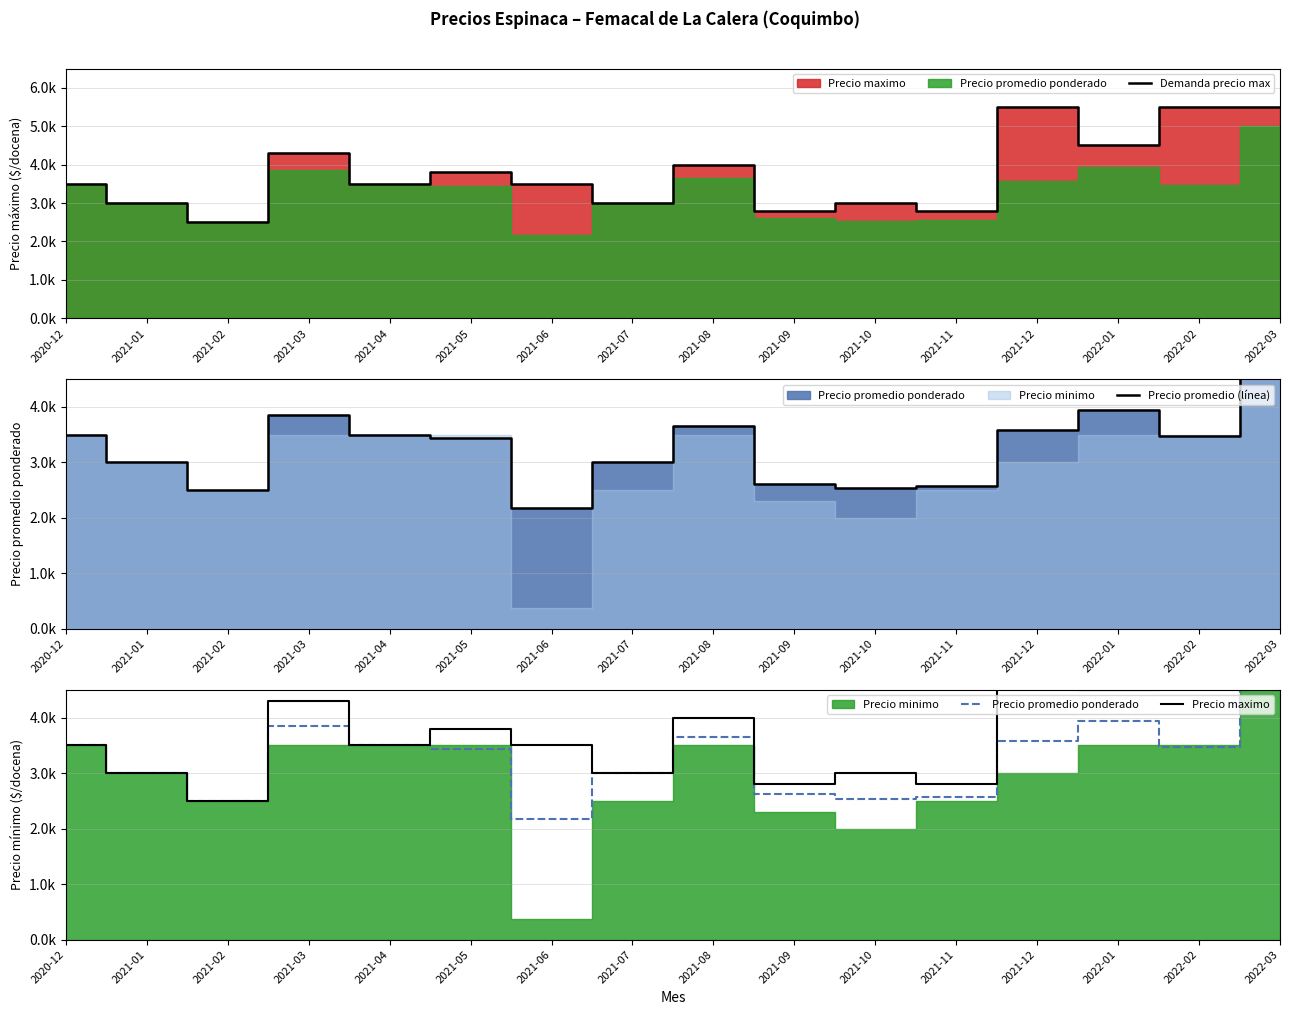

What is the difference between the maximum and minimum values in the Precio maximo series?

3000